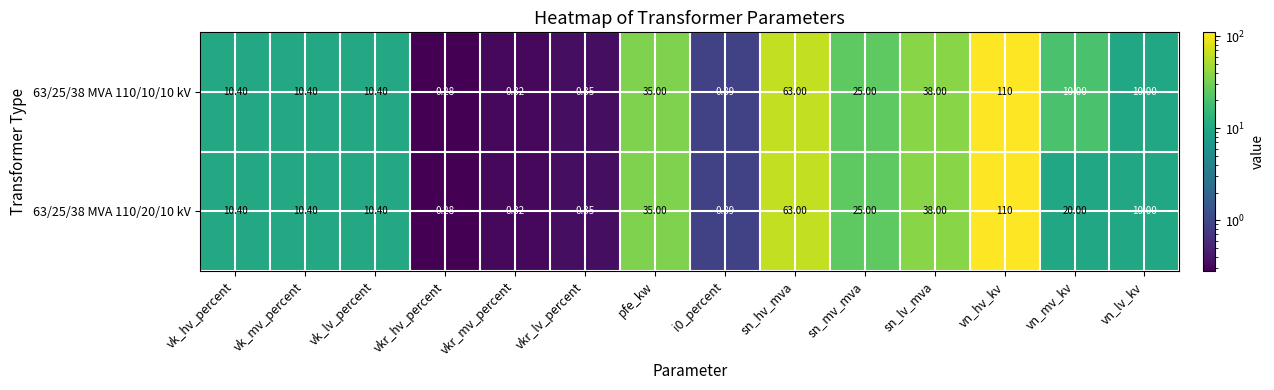

At which category is the sum across all series the highest?

vn_hv_kv